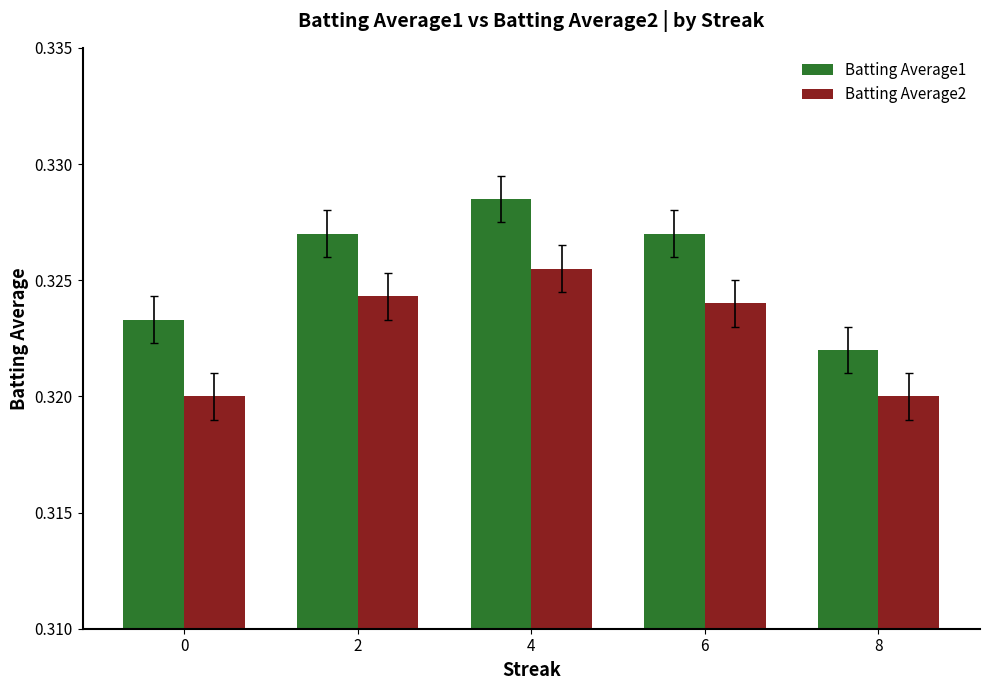

Rank the series by their maximum value, from lowest to highest.

Batting Average2, Batting Average1